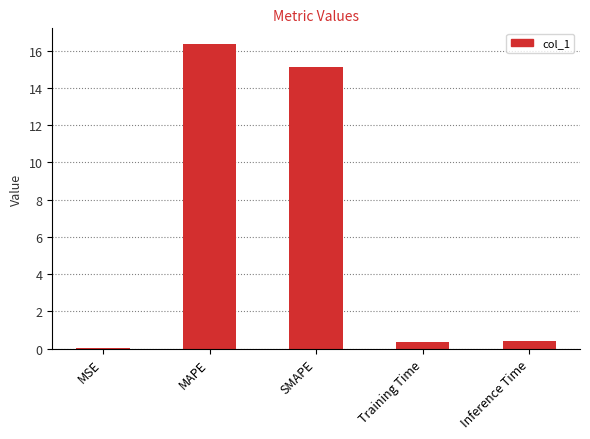

Which has a higher value, SMAPE or Inference Time?

SMAPE